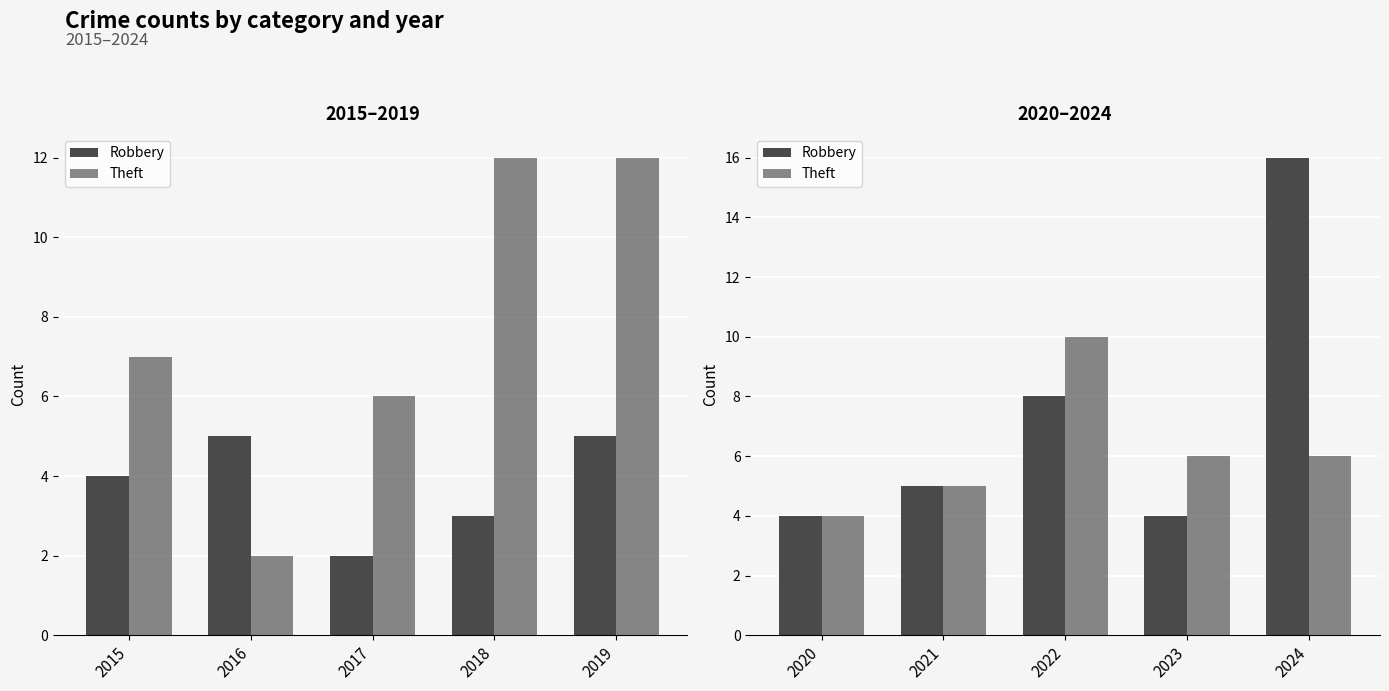

What is the difference between the maximum and second lowest values in the Theft series?

5